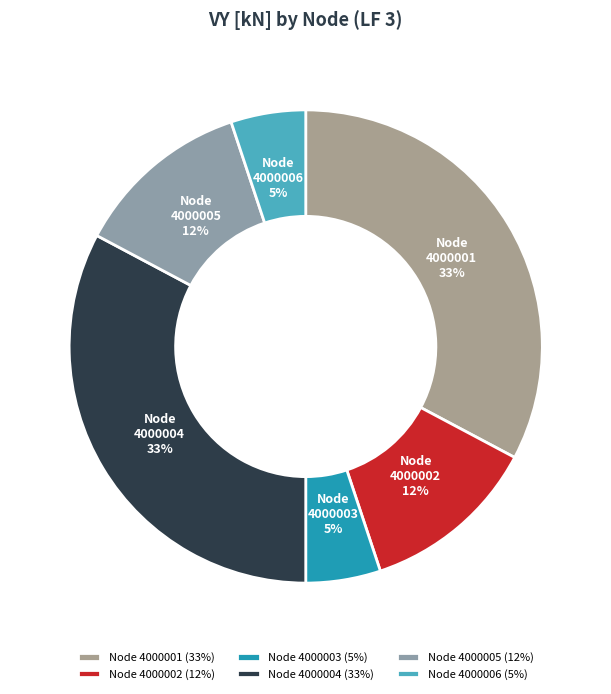

To the nearest percent, what percentage of the pie is Node 4000001?

33%